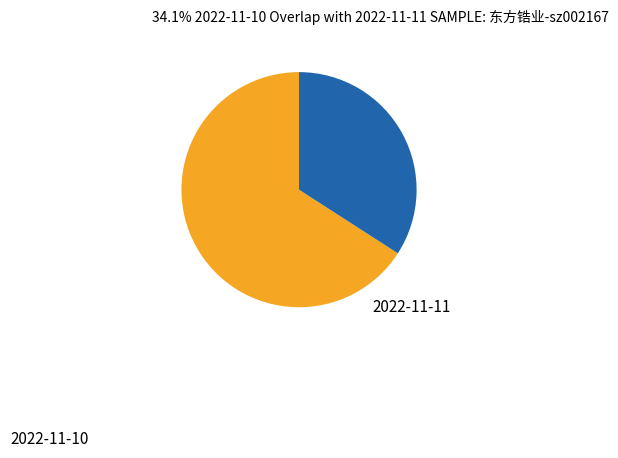

Count the number of slices in the pie.

2